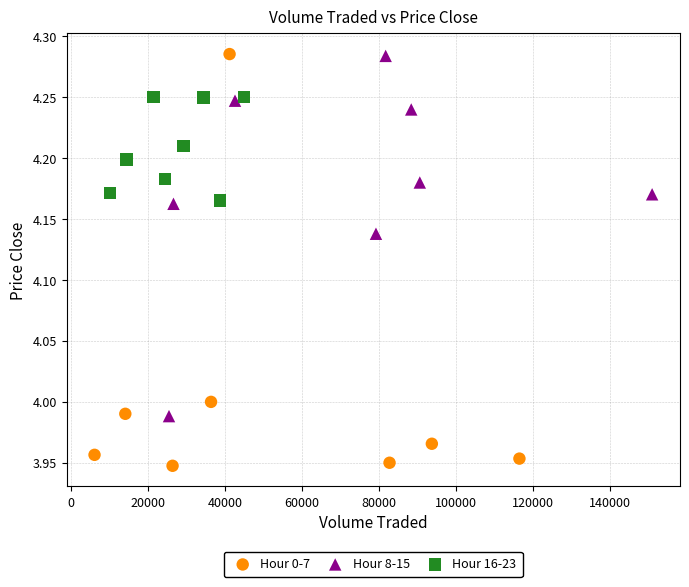

Which series has the largest Y range (max minus min)?

Hour 0-7